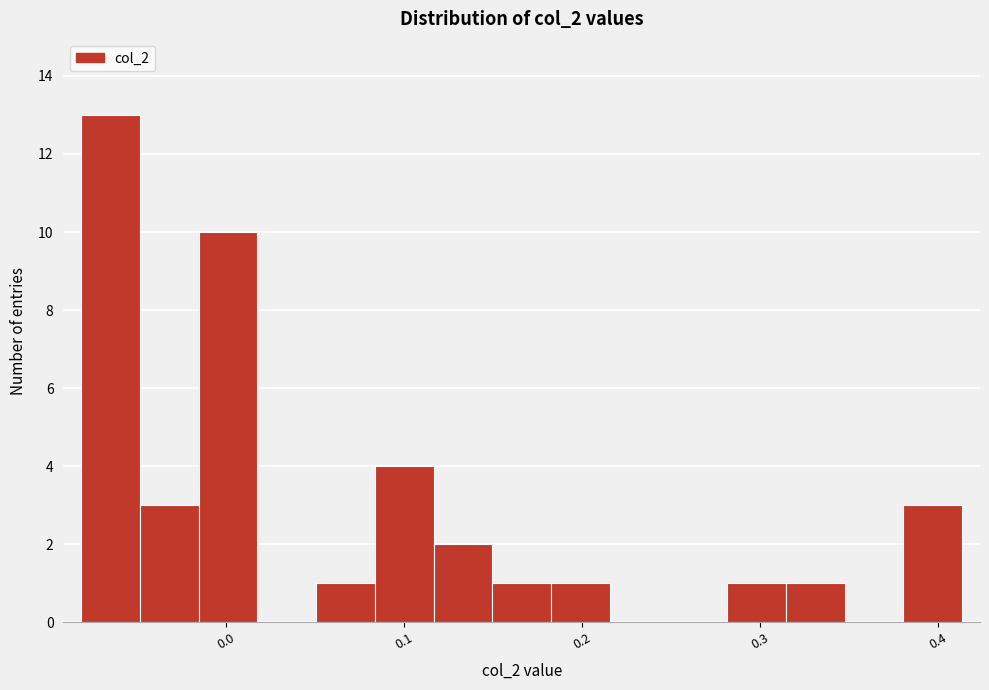

Read against the x-axis, roughly where is the centre of the tallest bar?

-0.06